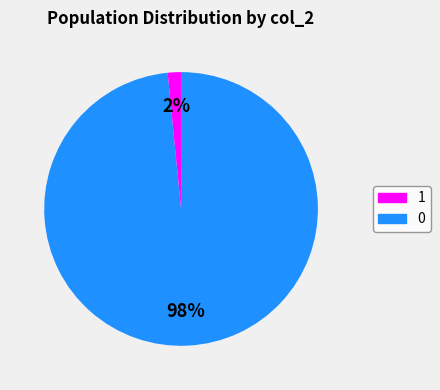

To the nearest percent, what is the average slice percentage?

50%